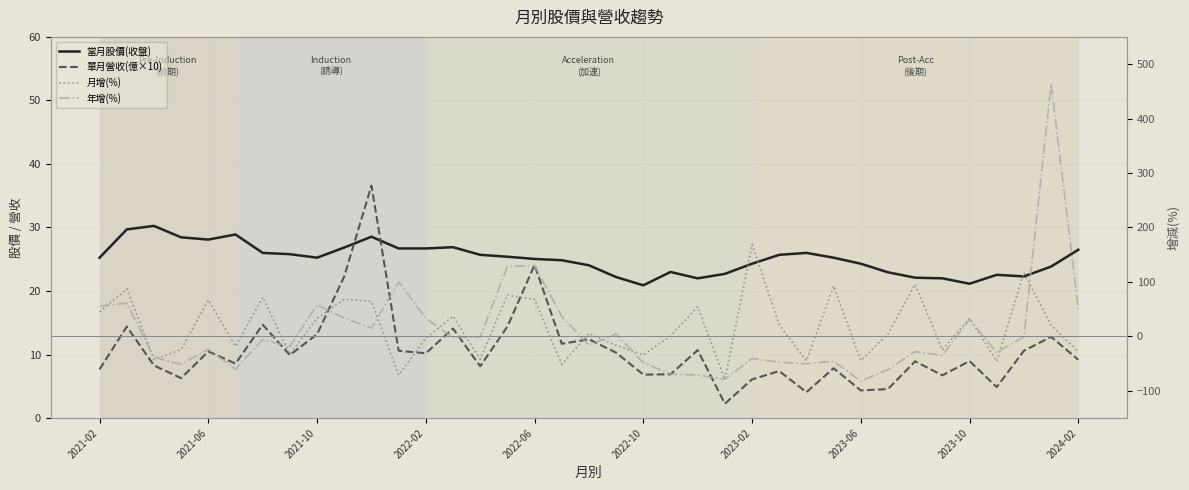

What is the average value of the 月增(%) series?

17.1